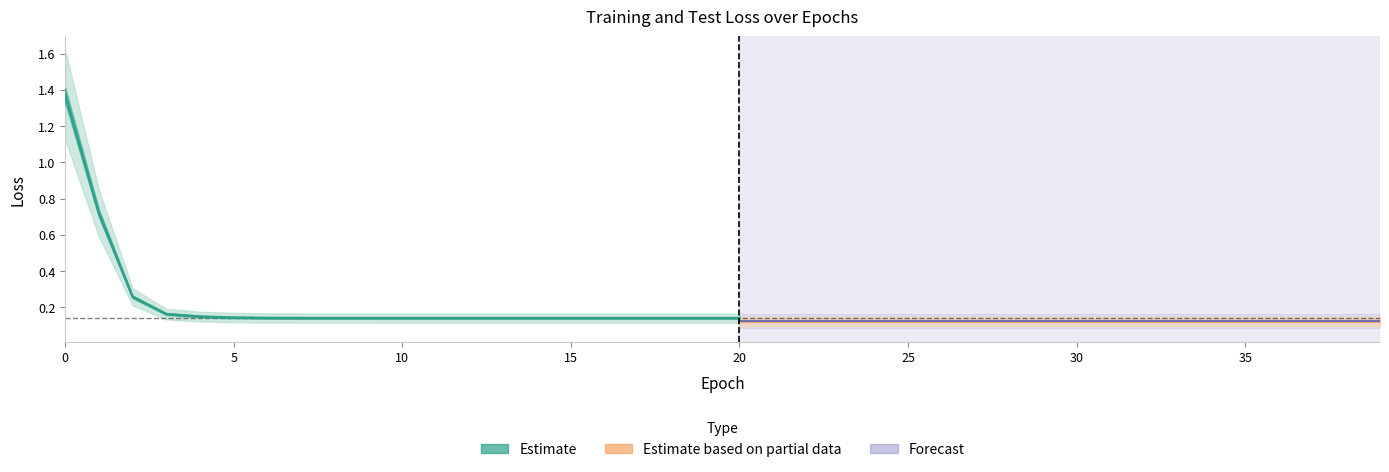

At how many categories does at least one series exceed 1?

1